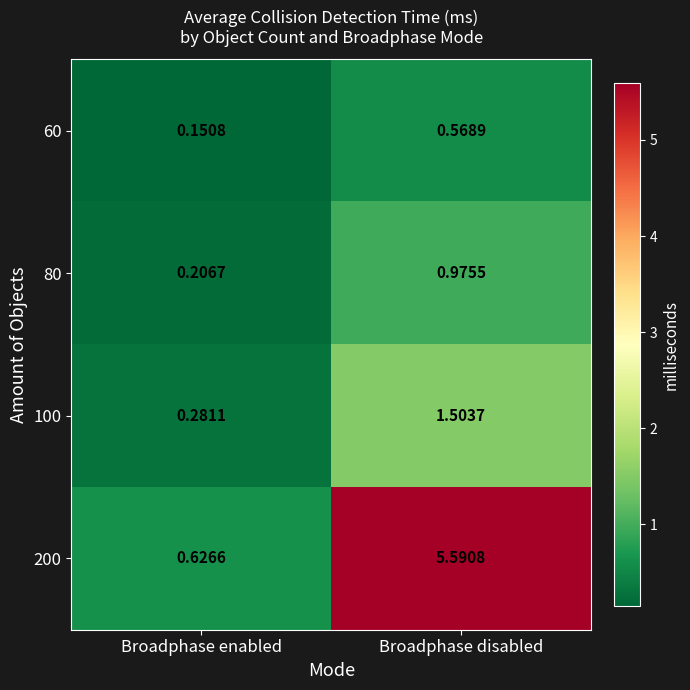

Which category has the highest value in the 200 series?

Broadphase disabled